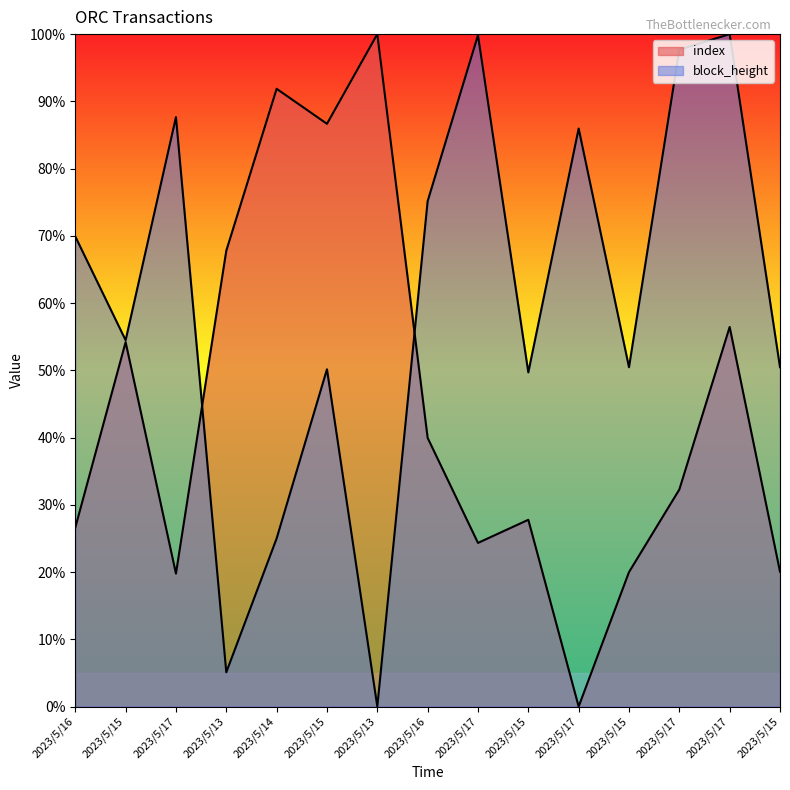

What is the maximum value for block_height?

100.0